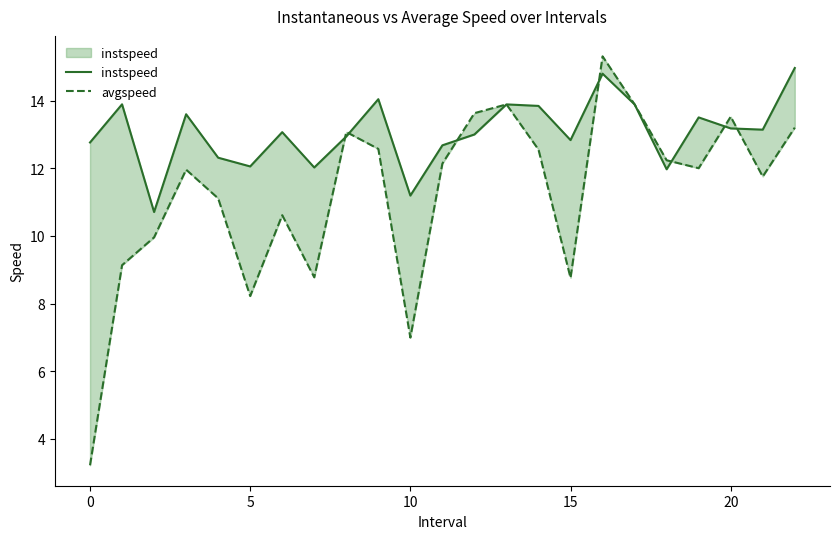

True or false: avgspeed has more than 1 interior local peaks.

True